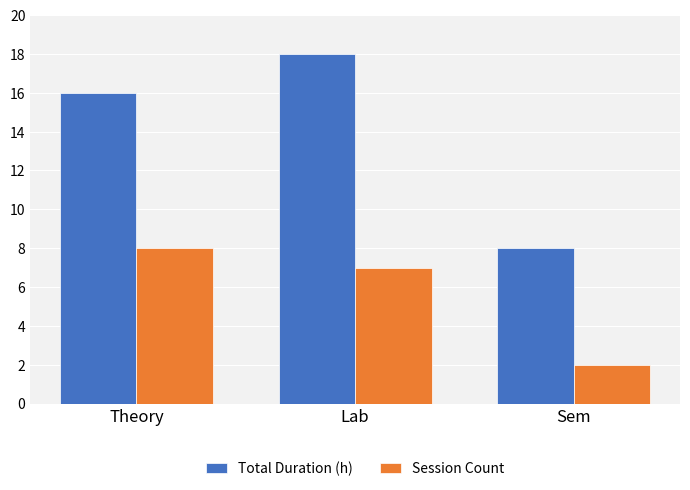

What is the label of the 2nd bar from the right?

Lab